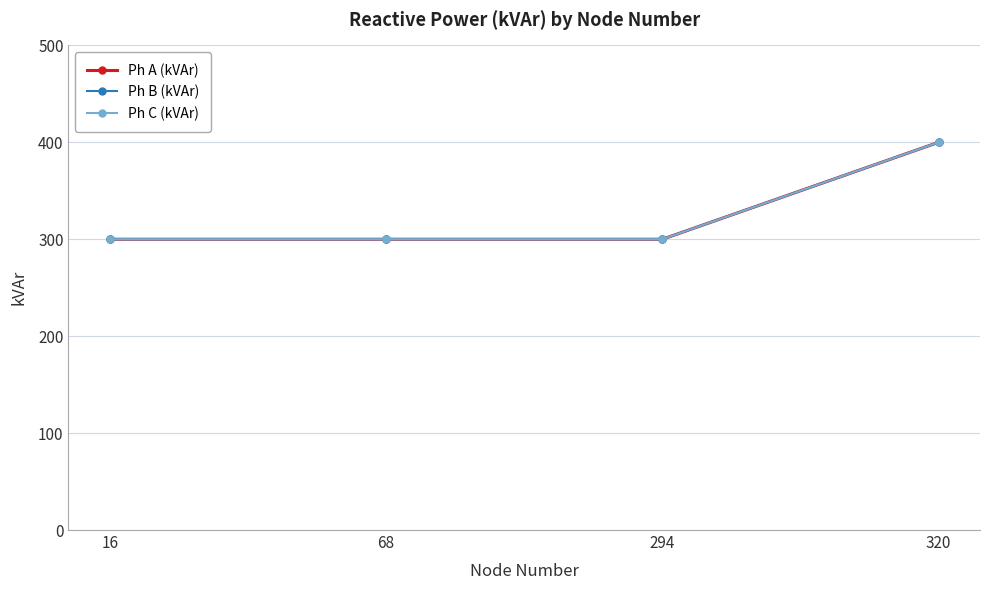

At how many categories does at least one series exceed 361?

1